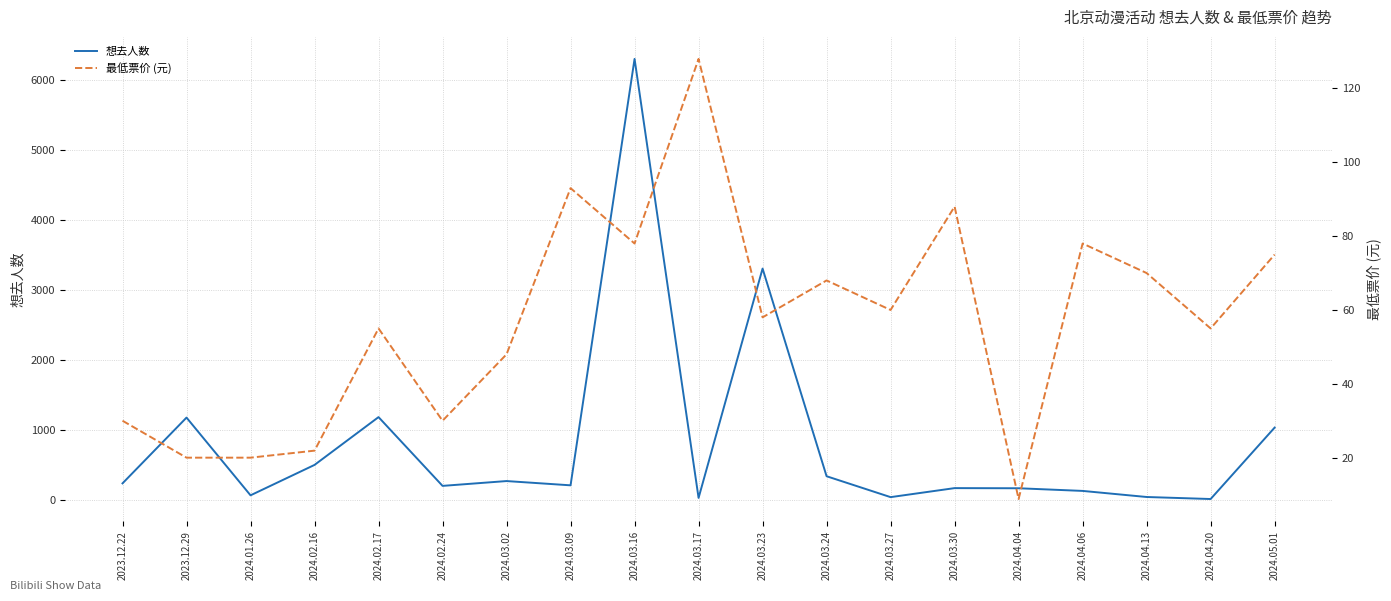

Where is the first local minimum for 想去人数?

2024.01.26